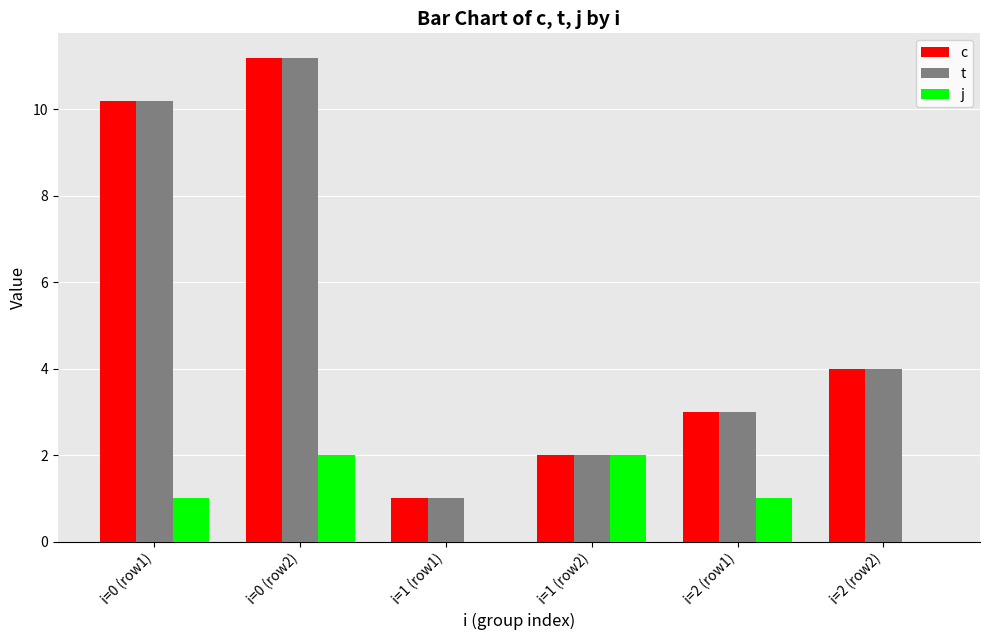

What is the sum of all t values?

31.4